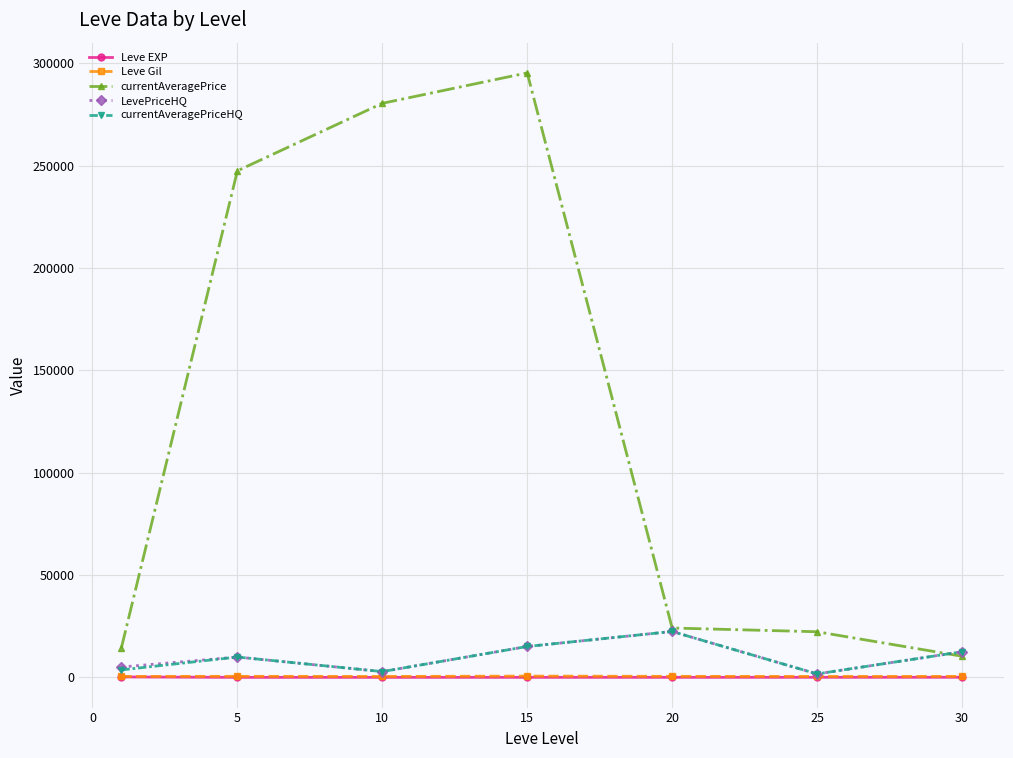

Which series has the largest range (max minus min)?

currentAveragePrice